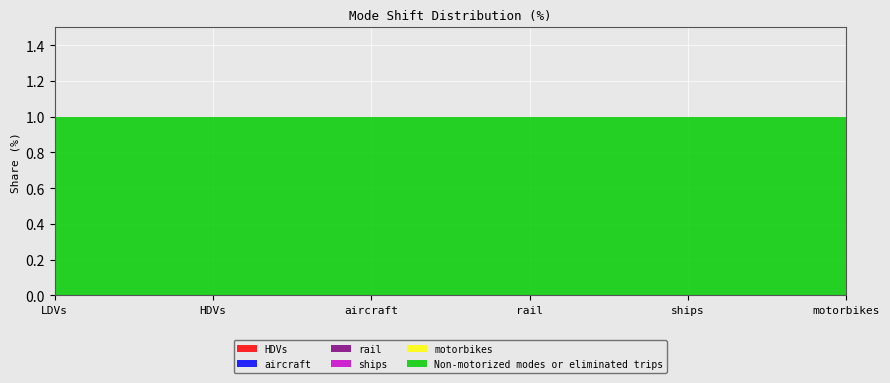

Reading left to right, extract all data points from this chart.

HDVs: LDVs=0	HDVs=0	aircraft=0	rail=0	ships=0	motorbikes=0
aircraft: LDVs=0	HDVs=0	aircraft=0	rail=0	ships=0	motorbikes=0
rail: LDVs=0	HDVs=0	aircraft=0	rail=0	ships=0	motorbikes=0
ships: LDVs=0	HDVs=0	aircraft=0	rail=0	ships=0	motorbikes=0
motorbikes: LDVs=0	HDVs=0	aircraft=0	rail=0	ships=0	motorbikes=0
Non-motorized modes or eliminated trips: LDVs=1	HDVs=1	aircraft=1	rail=1	ships=1	motorbikes=1